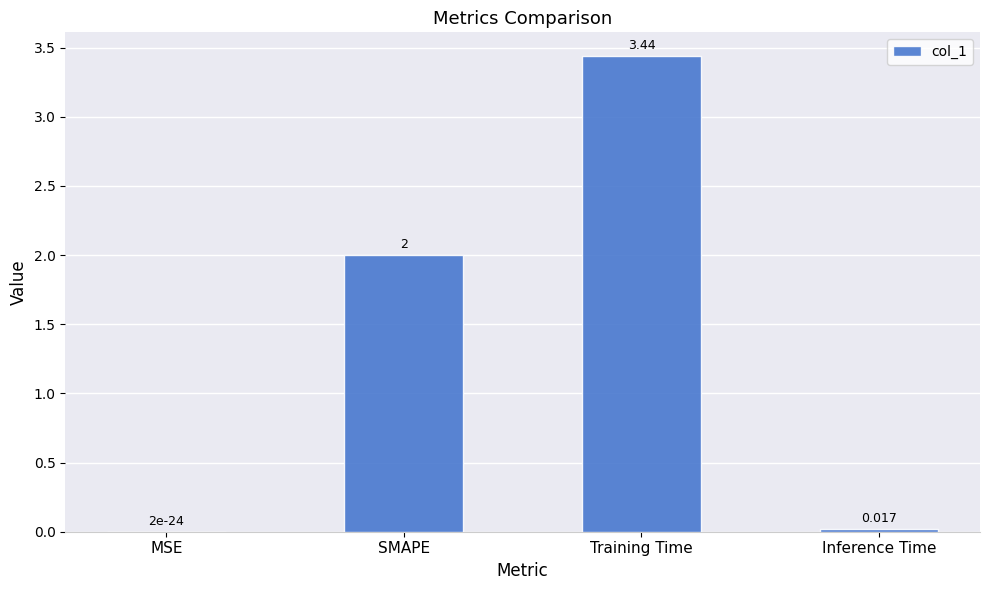

Read the value at SMAPE.

2.0